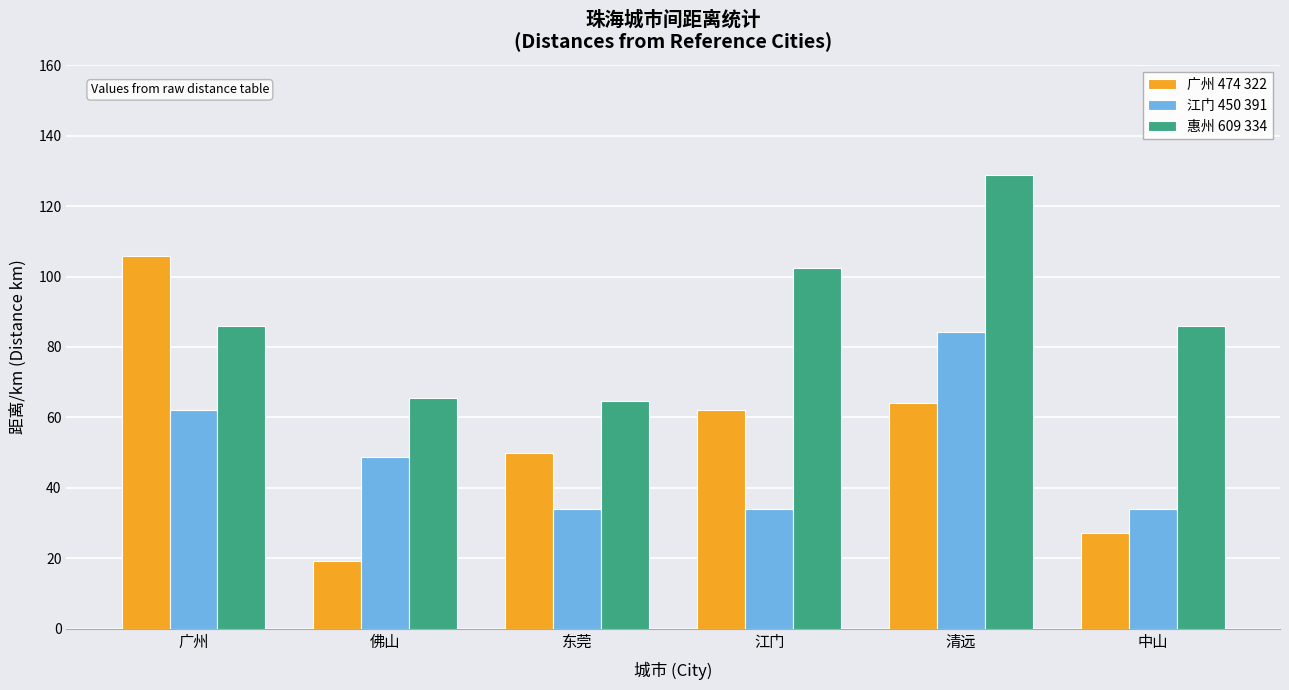

What is the label of the 5th bar from the right?

佛山